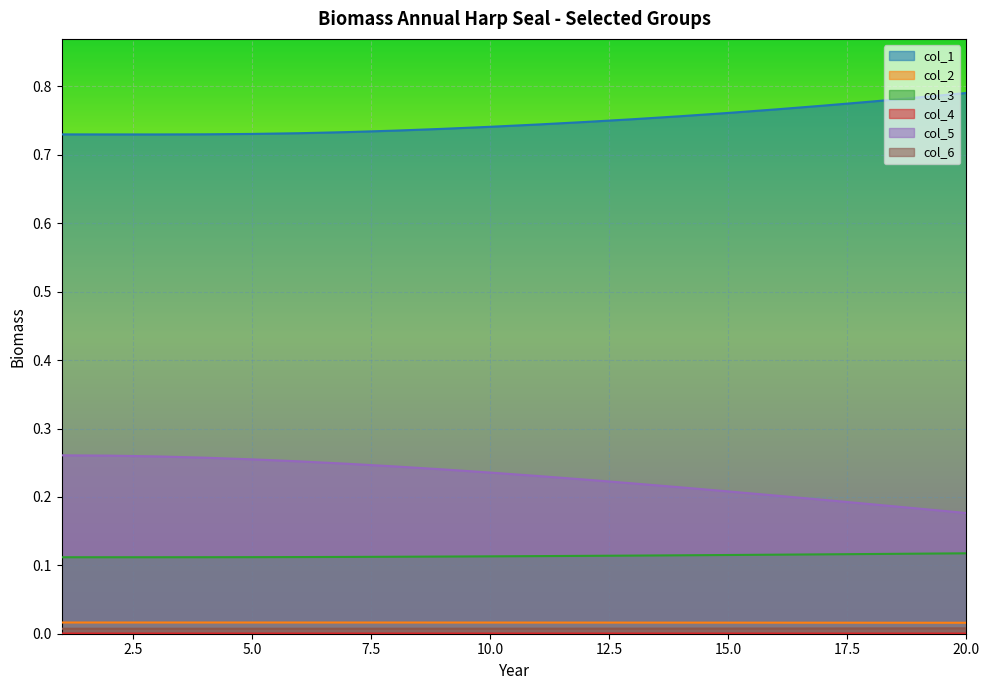

True or false: col_6 and col_4 cross at least once.

False